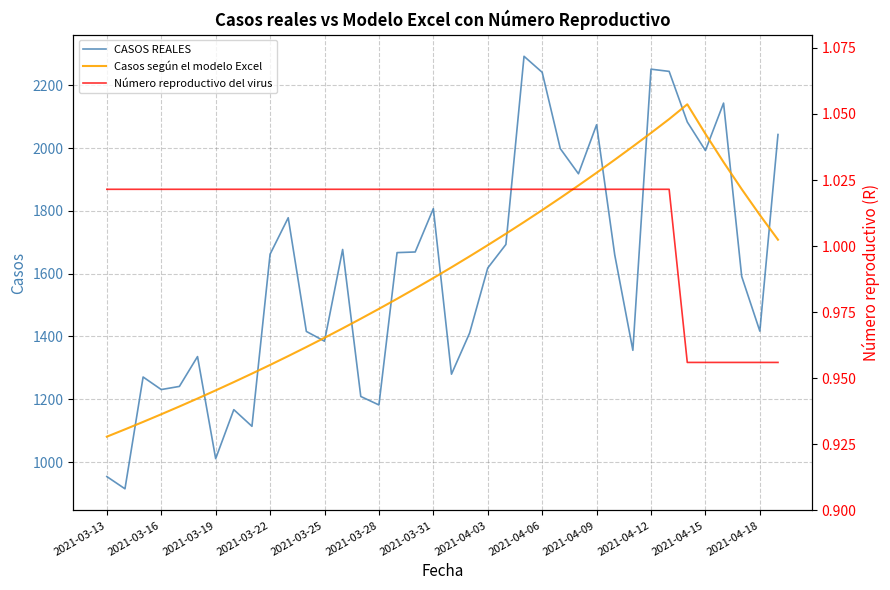

Rank the series at 17 from highest to lowest value.

CASOS REALES, Casos según el modelo Excel, Número reproductivo del virus